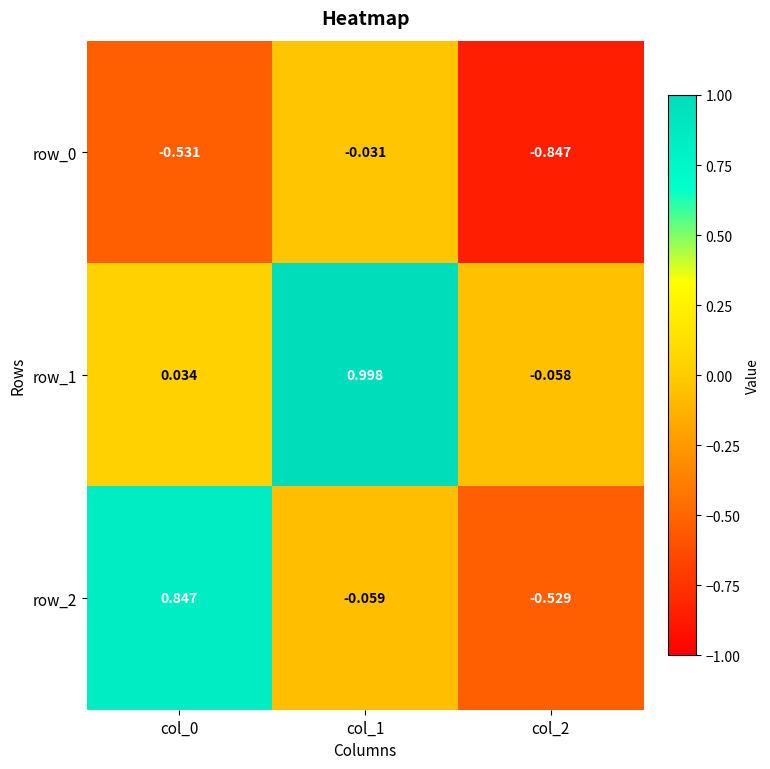

Is the value of row_0 at col_0 greater than the value of row_1 at col_1?

No